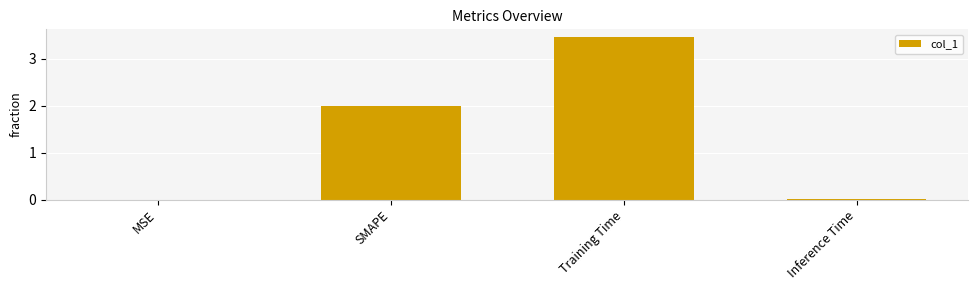

What is the sum of all values?

5.5